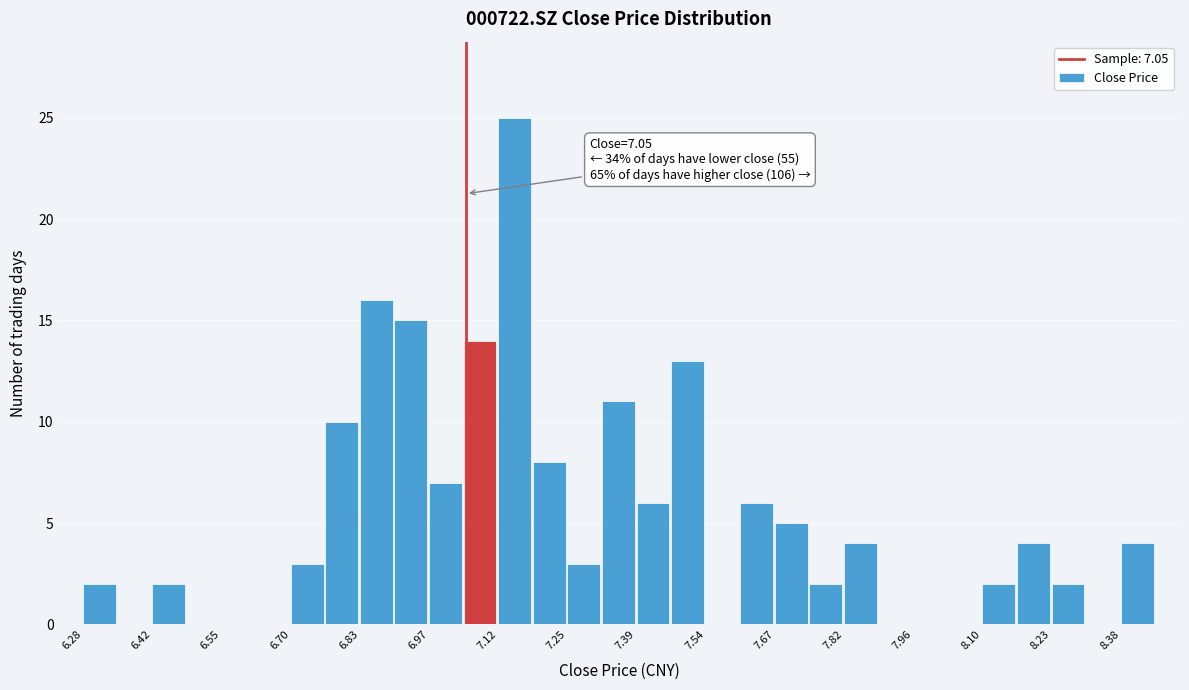

Read against the x-axis, roughly where is the centre of the tallest bar?

7.14